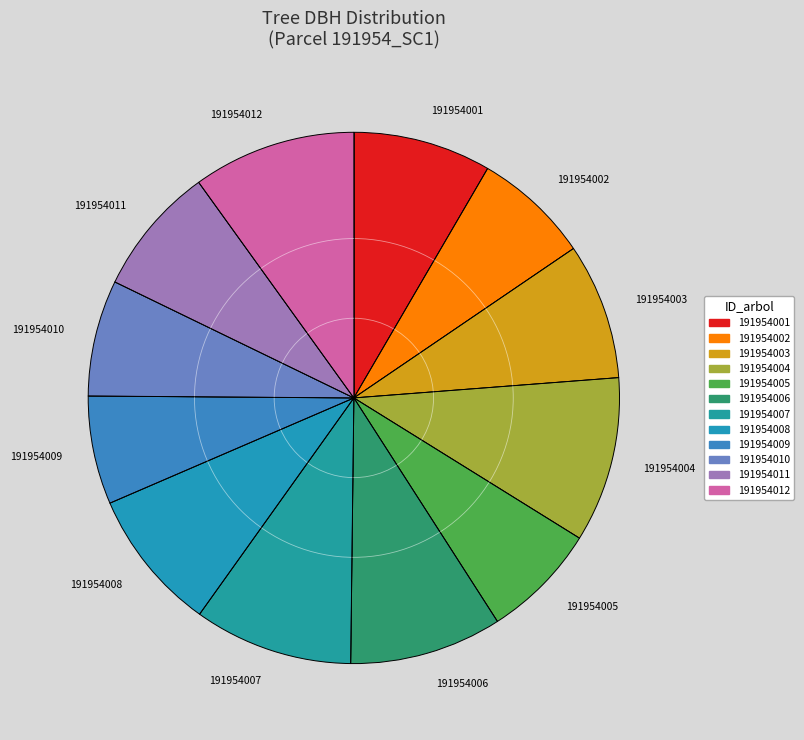

Is it true that 191954003 is 1% of the pie?

False